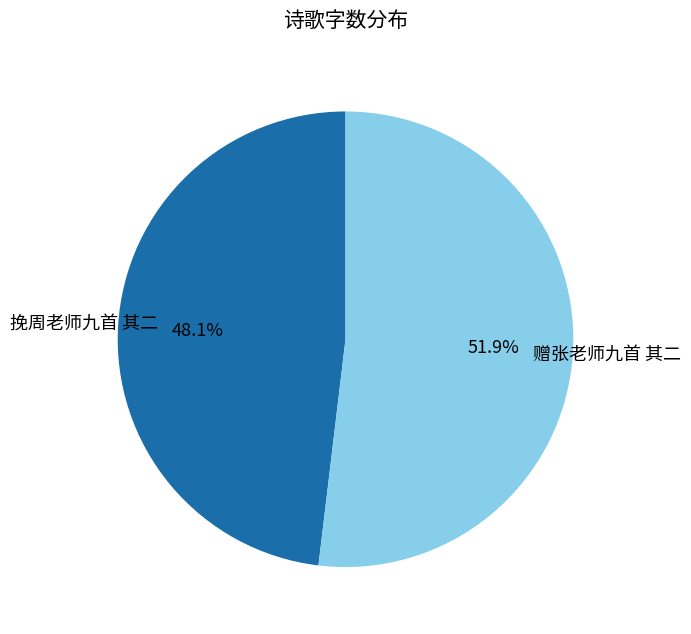

Count the number of slices in the pie.

2